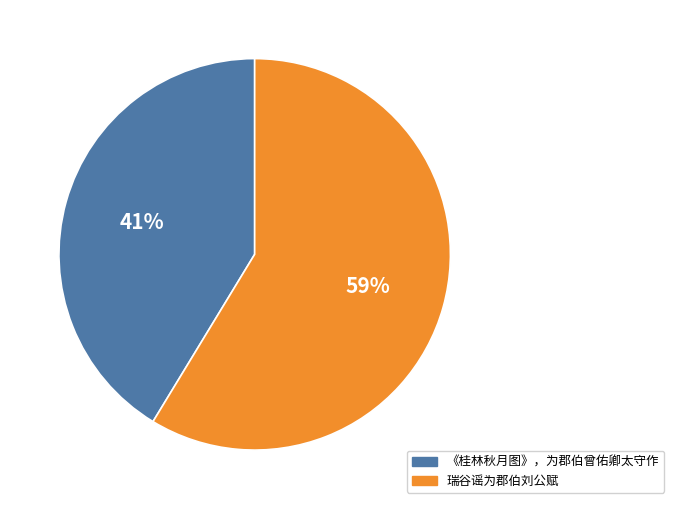

The 瑞谷谣为郡伯刘公赋 slice represents 59% of the pie. True or false?

True